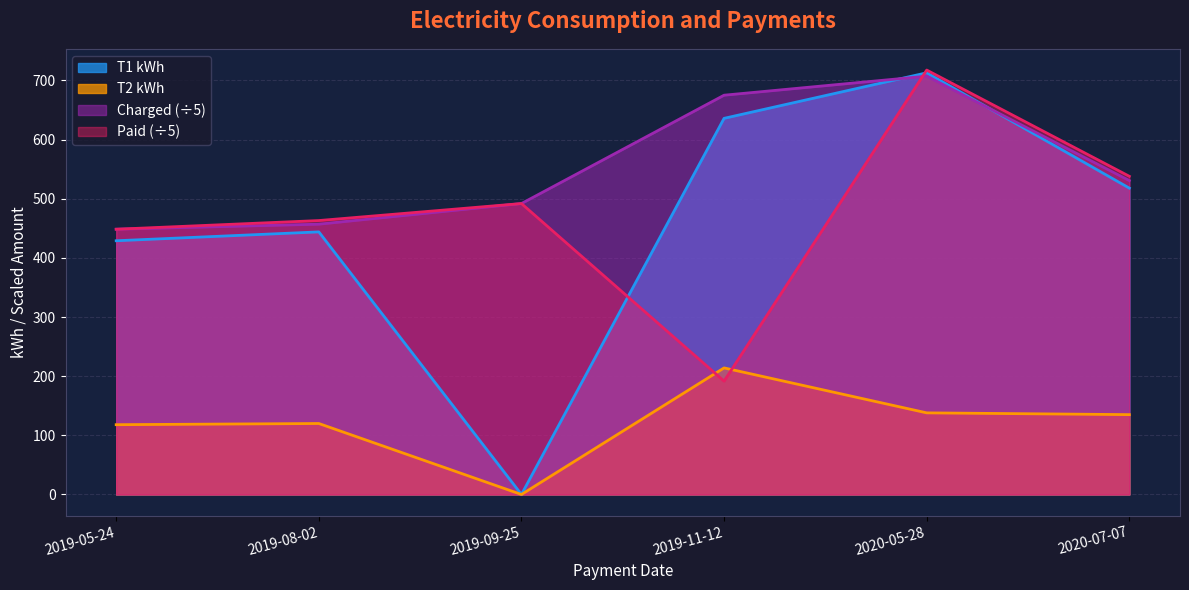

What is the difference between the highest and lowest values at 2019-11-12?

483.5